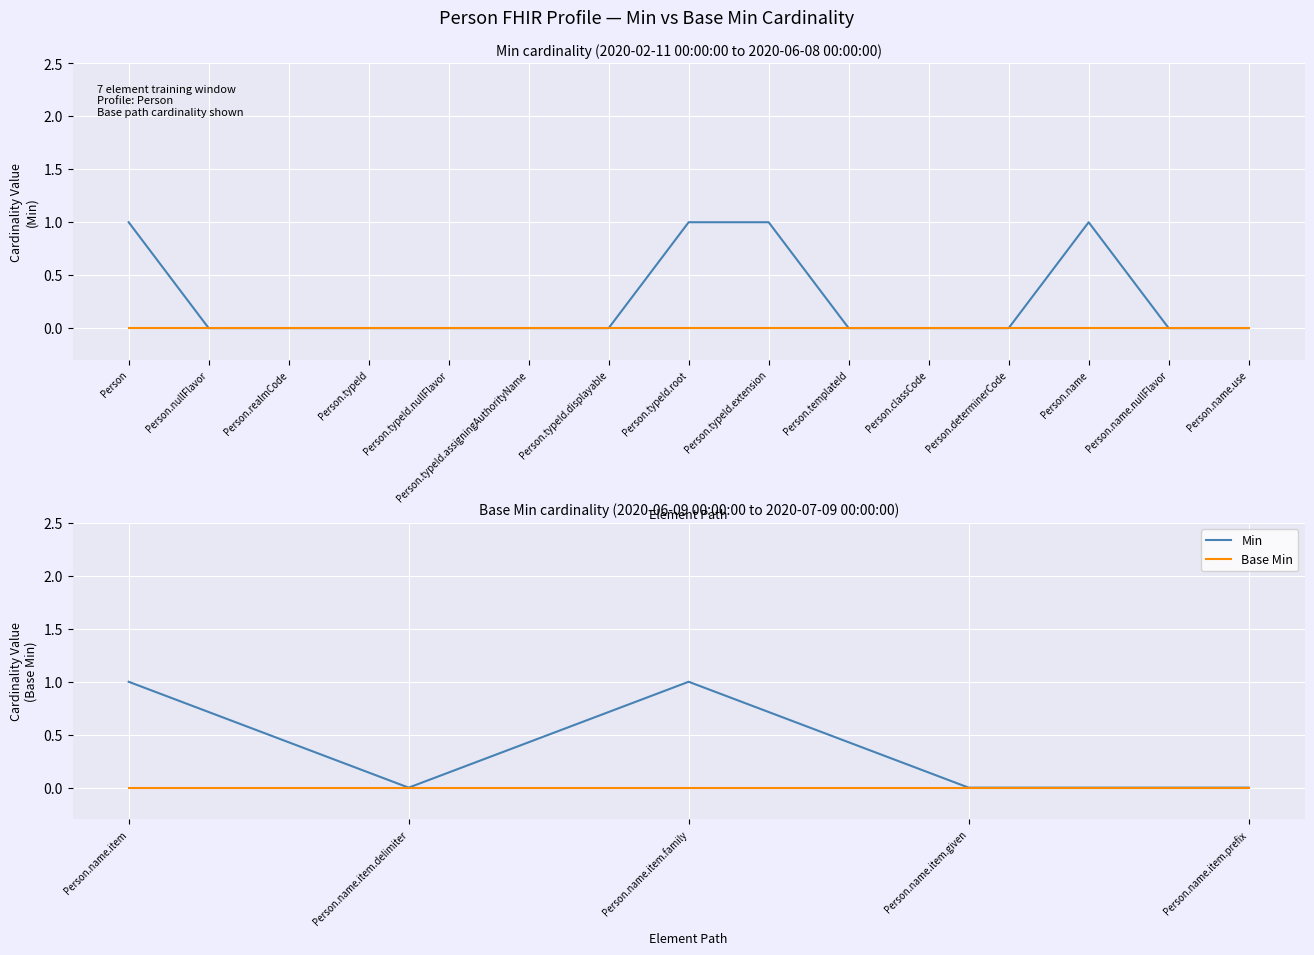

True or false: Min and Base Min cross at least once.

False